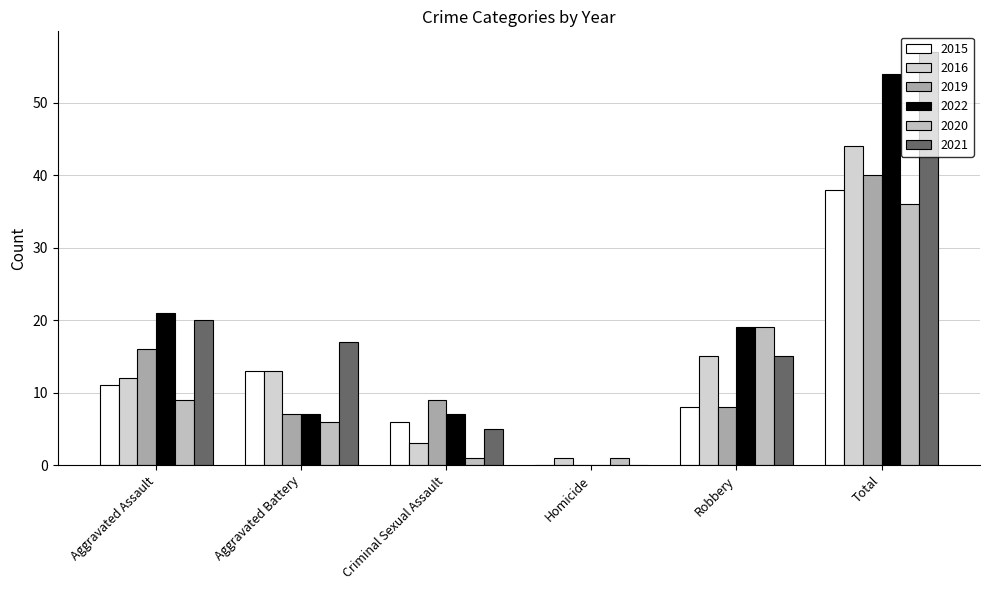

How many groups of bars are there?

6